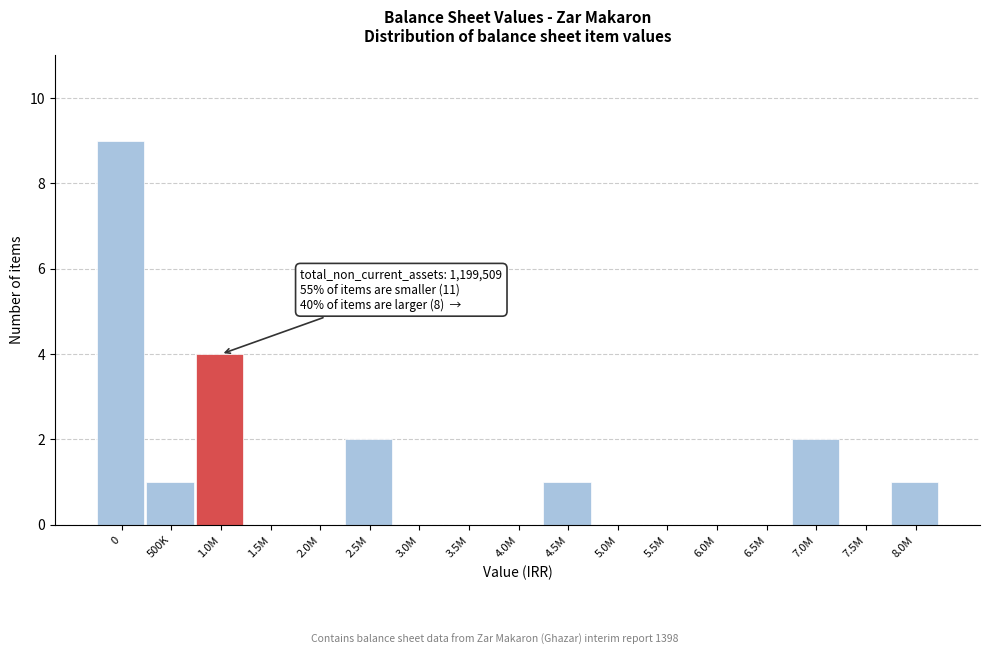

Reading left to right, transcribe all the data shown in this chart.

0=9	500K=1	1.0M=4	1.5M=0	2.0M=0	2.5M=2	3.0M=0	3.5M=0	4.0M=0	4.5M=1	5.0M=0	5.5M=0	6.0M=0	6.5M=0	7.0M=2	7.5M=0	8.0M=1